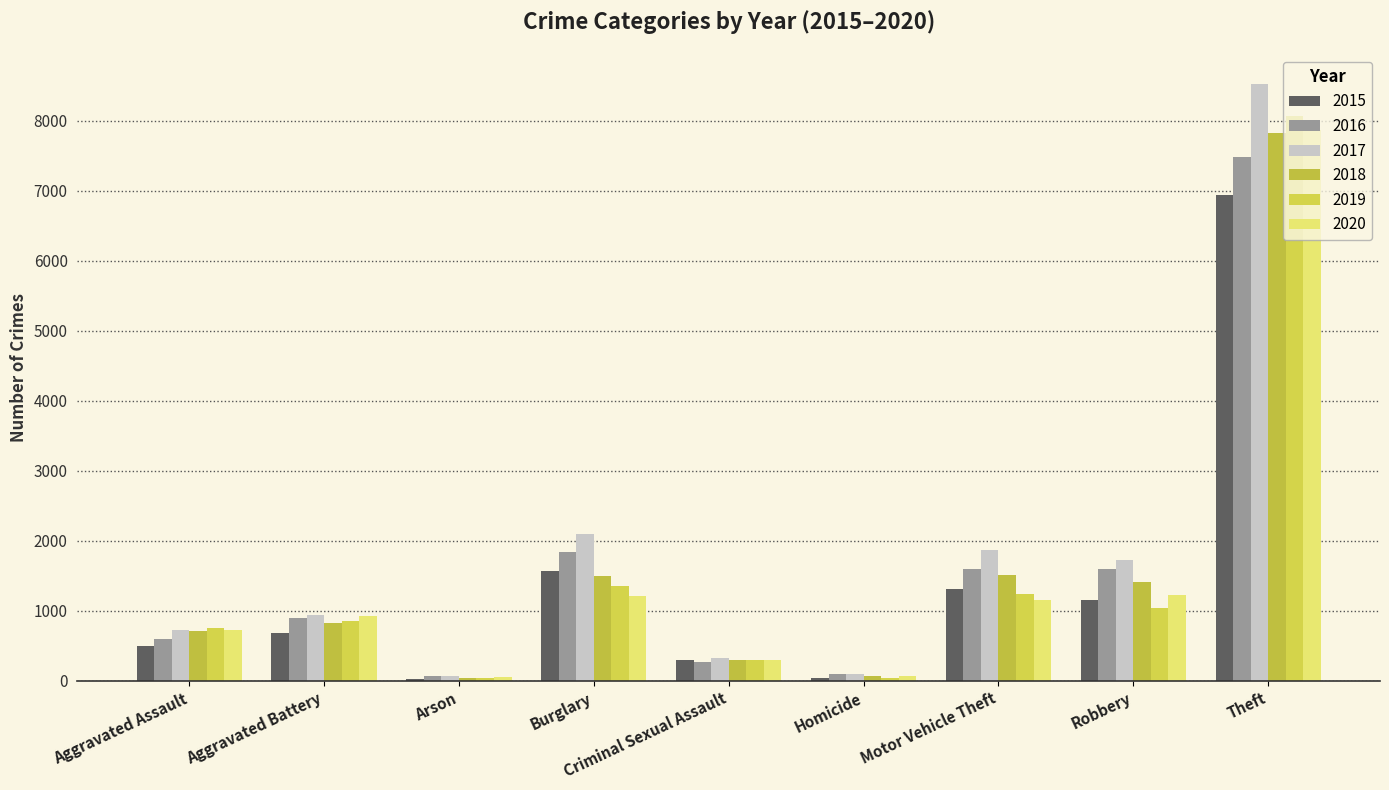

At which category is the sum across all series the highest?

Theft